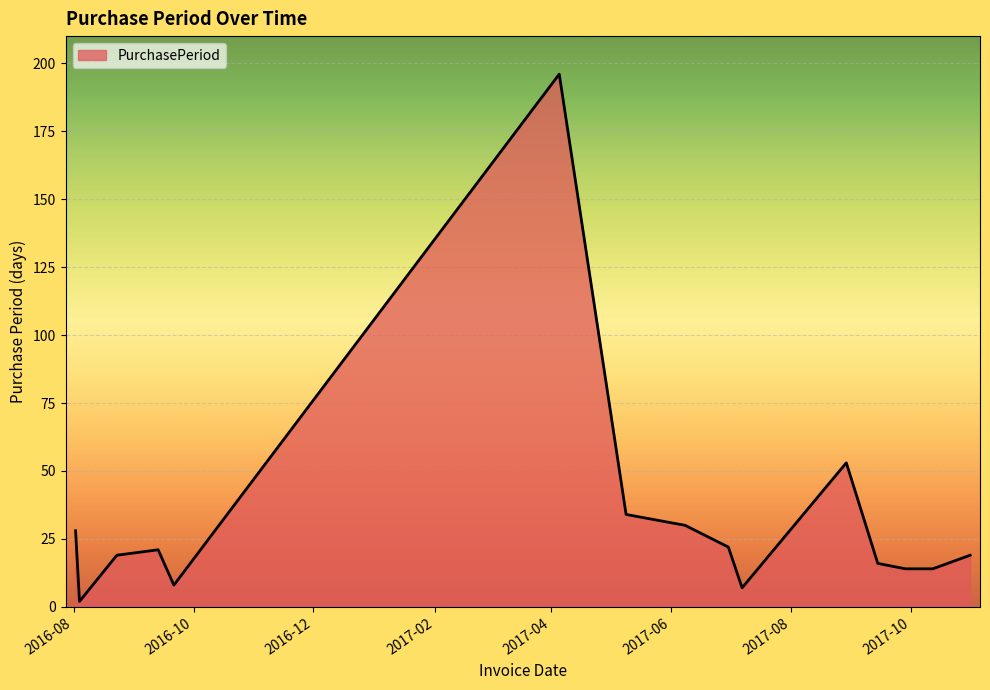

What is the maximum value shown in the chart?

196